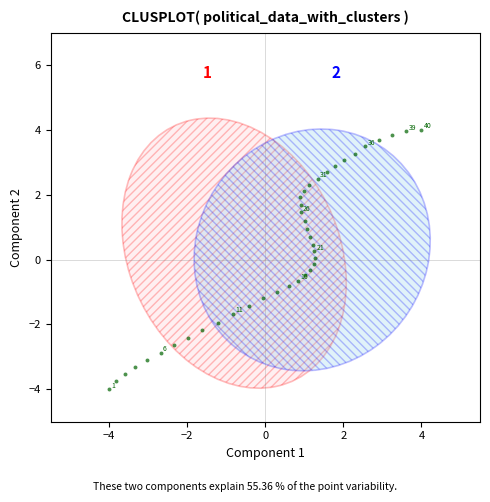

What is the range of X values (max minus min)?

8.0